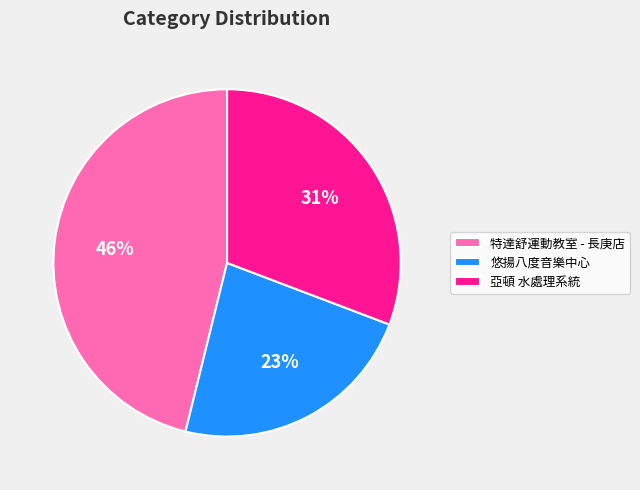

Which has a higher value, 亞頓 水處理系統 or 悠揚八度音樂中心?

亞頓 水處理系統